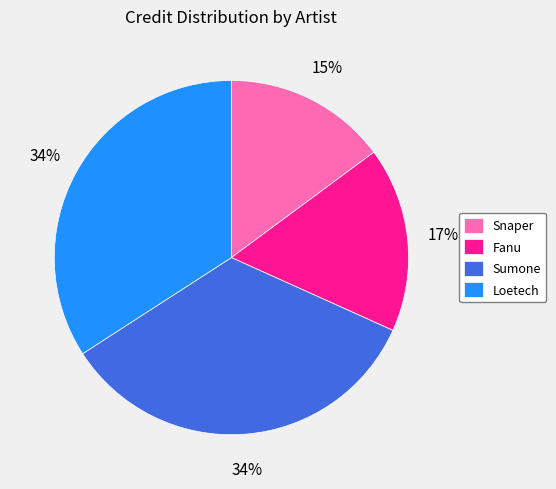

Is it true that Sumone is 34% of the pie?

True